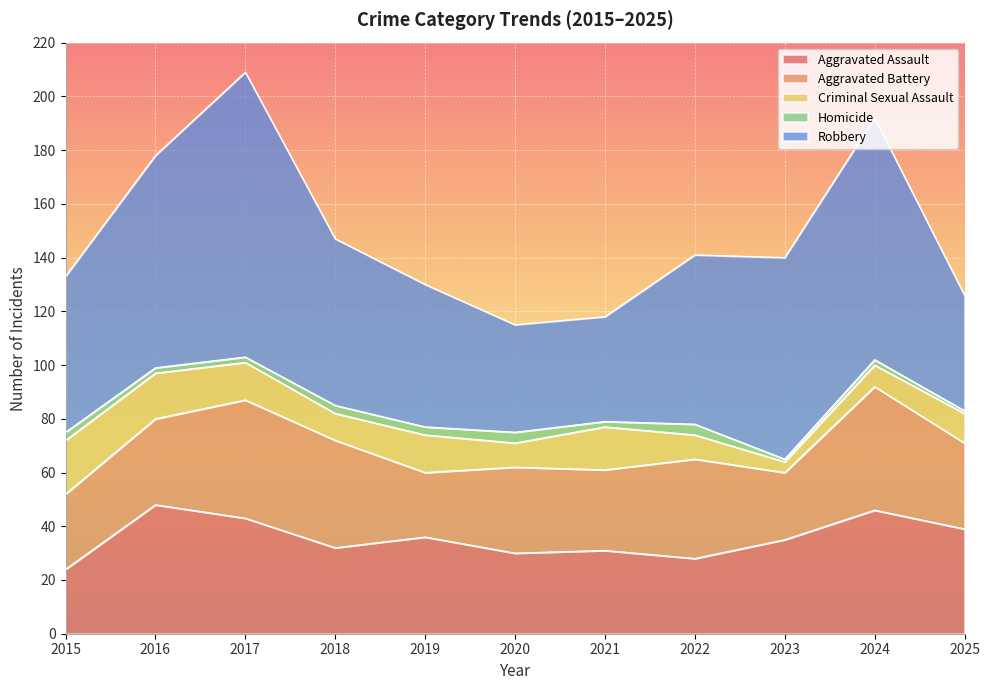

Reading left to right, what are all the values shown in this chart?

Aggravated Assault: 24	48	43	32	36	30	31	28	35	46	39
Aggravated Battery: 28	32	44	40	24	32	30	37	25	46	32
Criminal Sexual Assault: 20	17	14	10	14	9	16	9	4	8	11
Homicide: 3	2	2	3	3	4	2	4	1	2	1
Robbery: 58	79	106	62	53	40	39	63	75	90	43